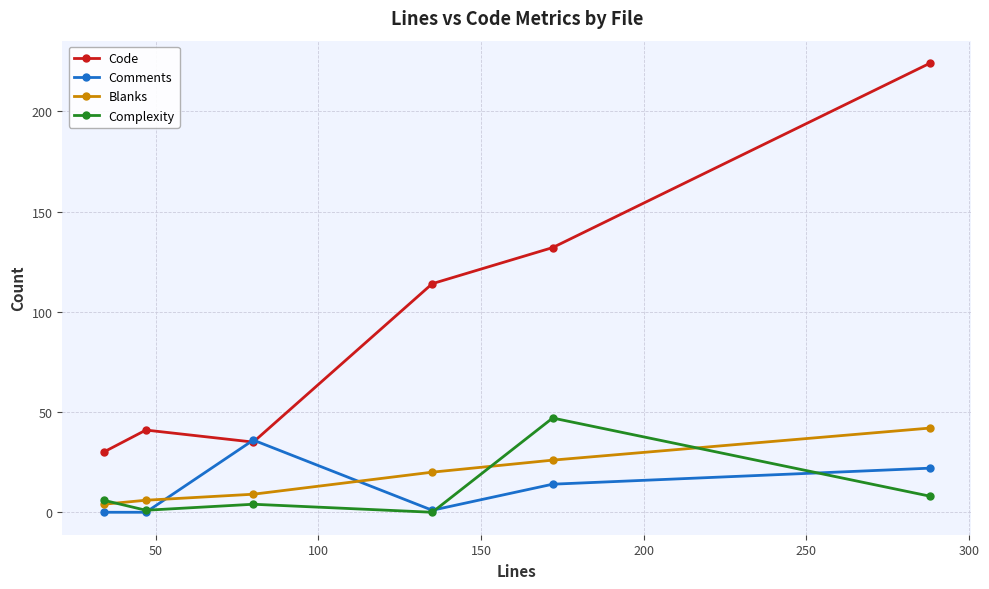

Reading left to right, what are all the values shown in this chart?

Code: 30	41	35	114	132	224
Comments: 0	0	36	1	14	22
Blanks: 4	6	9	20	26	42
Complexity: 6	1	4	0	47	8